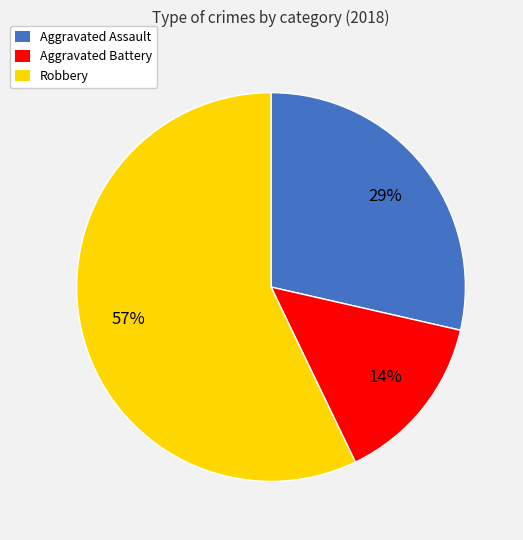

Rank the categories by value from highest to lowest.

Robbery, Aggravated Assault, Aggravated Battery